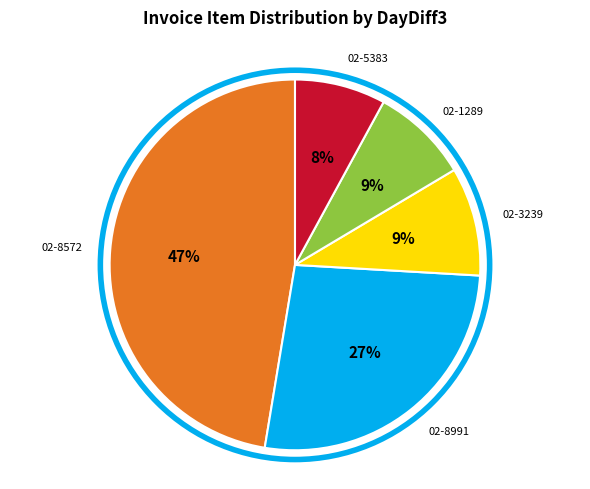

Is there any slice that represents more than half of the pie?

No